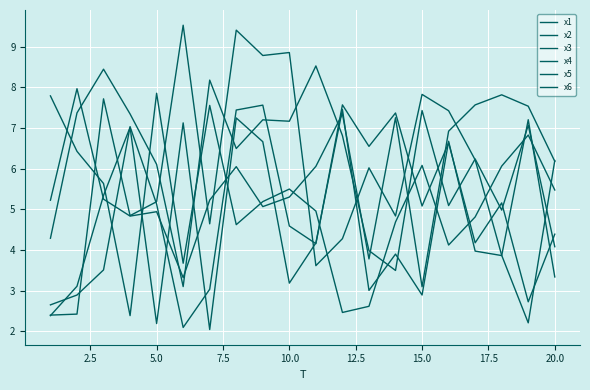

How many distinct data groups are displayed?

6